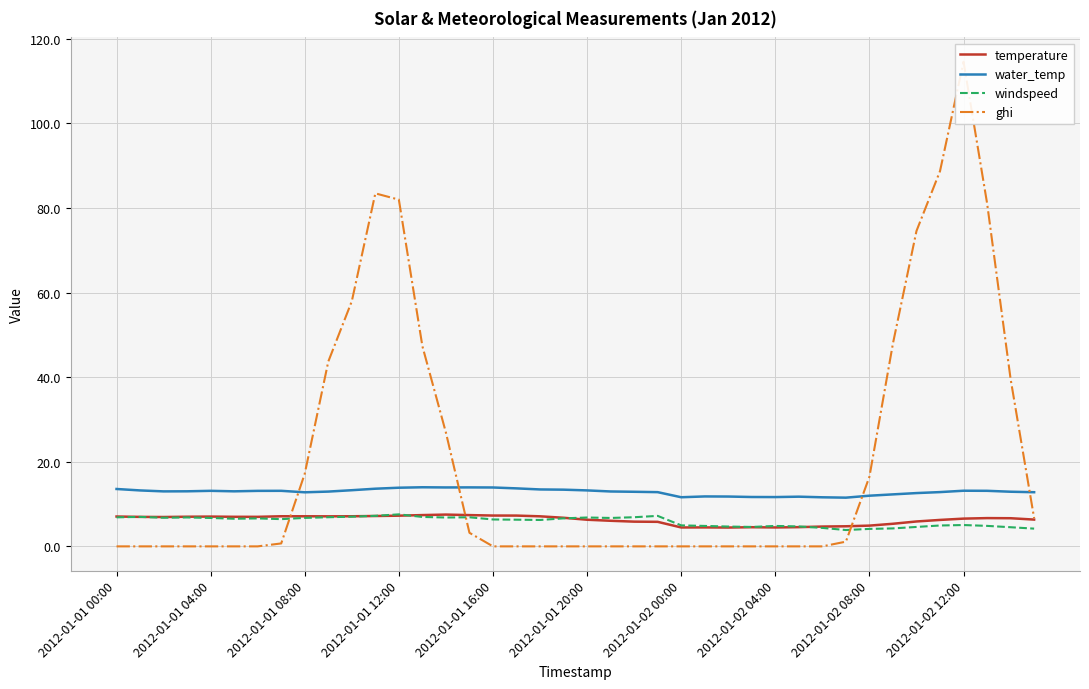

Rank the series by their maximum value, from lowest to highest.

temperature, windspeed, water_temp, ghi